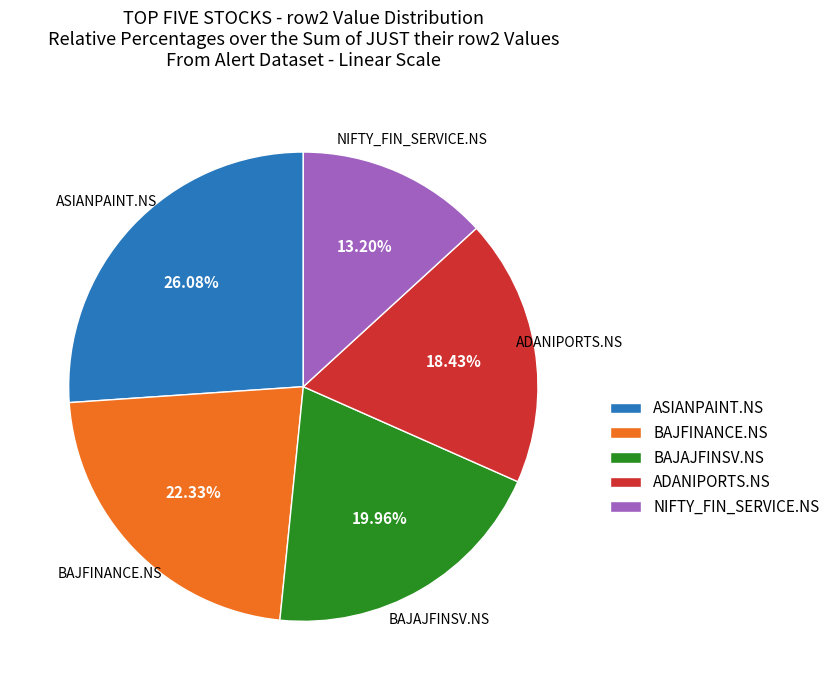

Which has a higher value, ADANIPORTS.NS or NIFTY_FIN_SERVICE.NS?

ADANIPORTS.NS